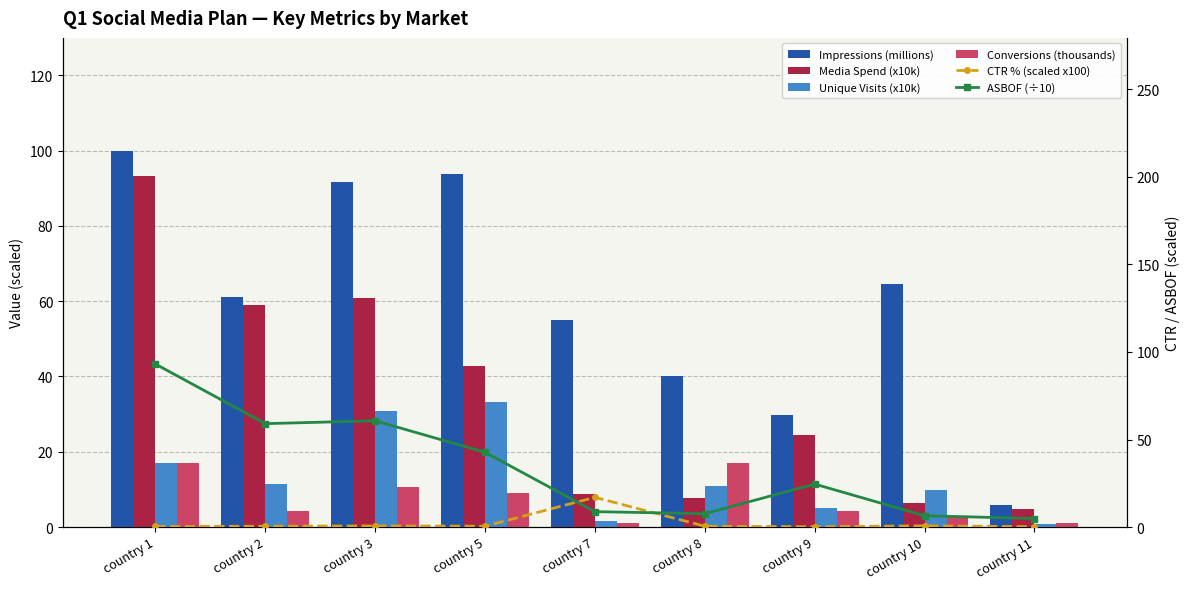

Does the chart contain stacked bars?

No